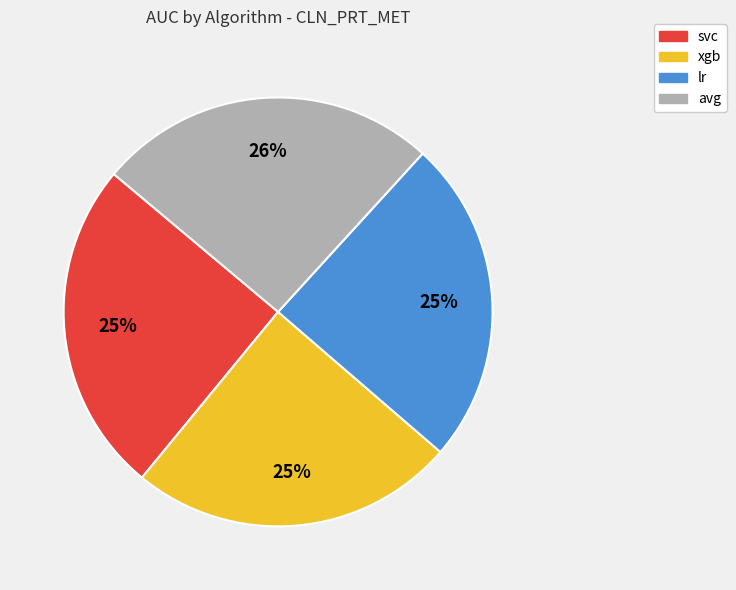

Does any single category account for the majority?

No